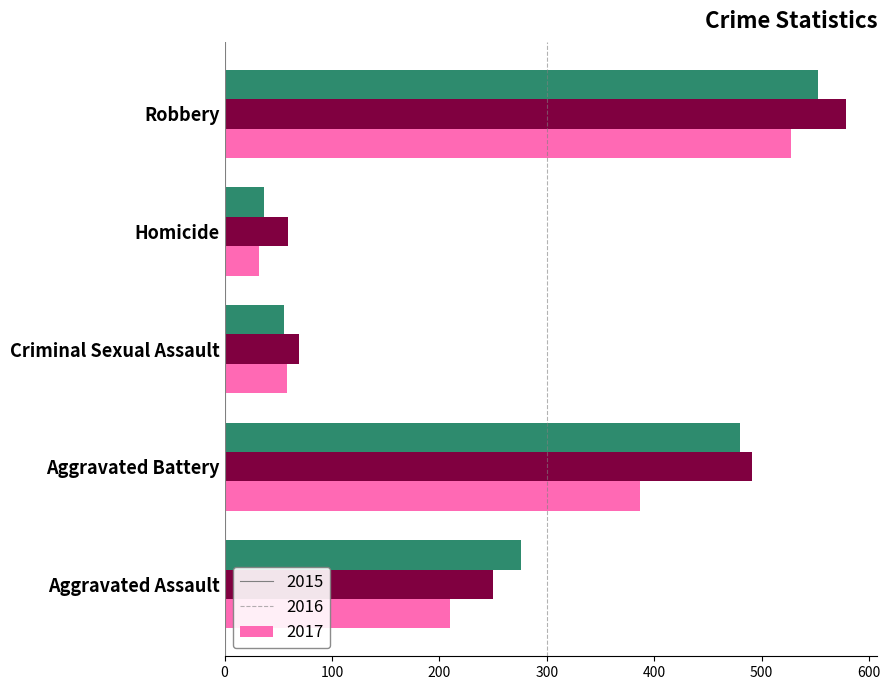

What is the total value across all series at Homicide?

128